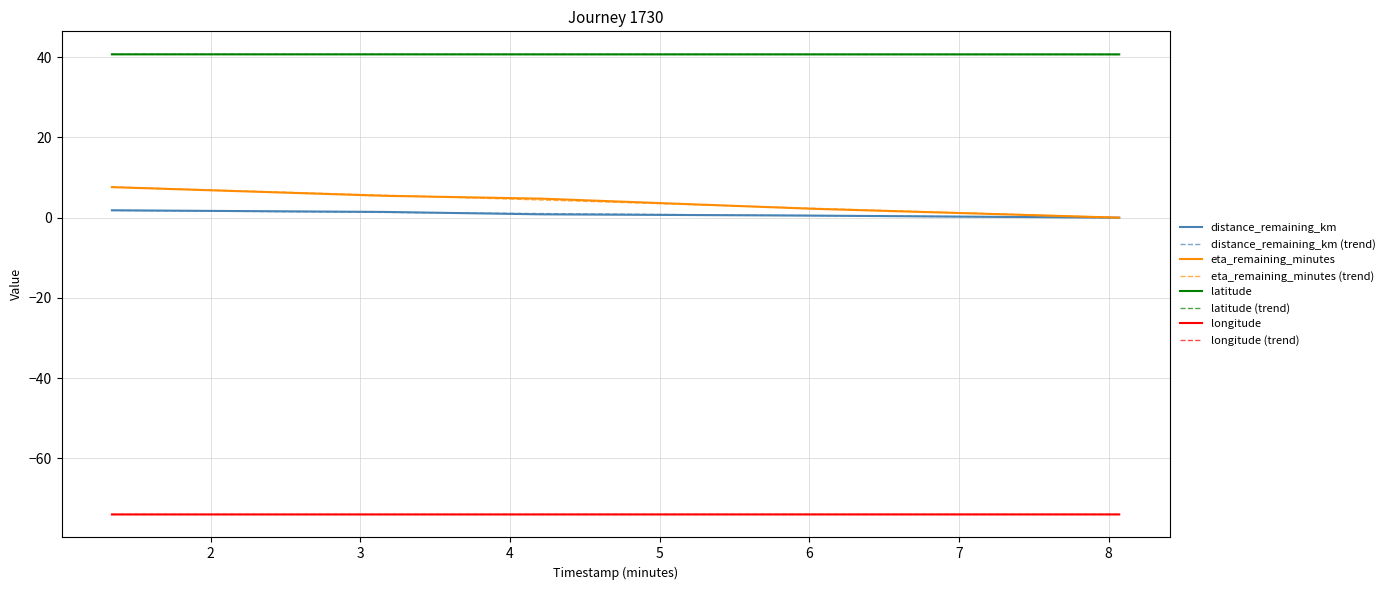

Rank the series at 6.04 from lowest to highest value.

longitude, distance_remaining_km, eta_remaining_minutes, latitude